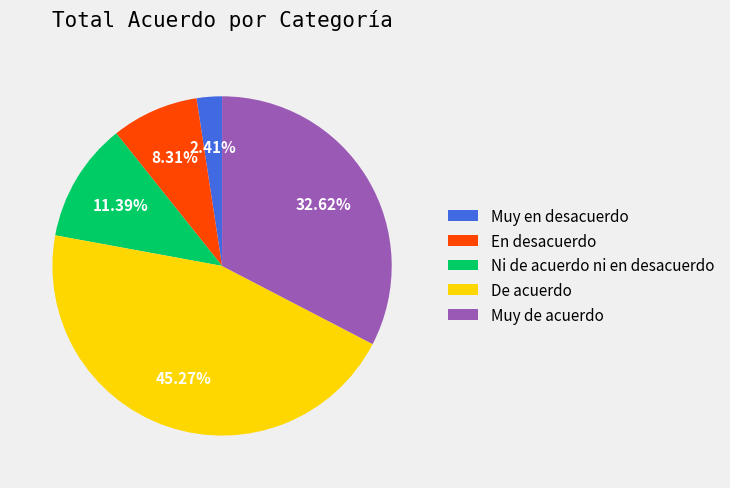

To the nearest percent, what portion does Muy de acuerdo represent?

33%